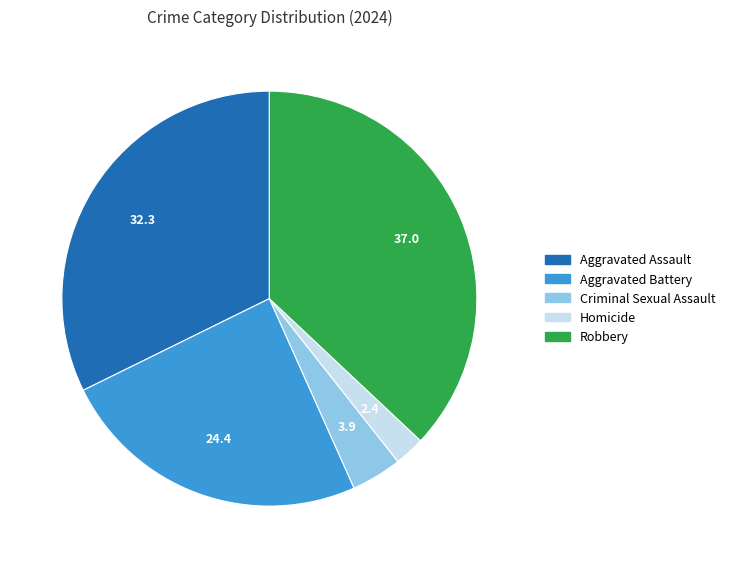

Do Aggravated Assault and Criminal Sexual Assault together represent more than half of the pie?

No